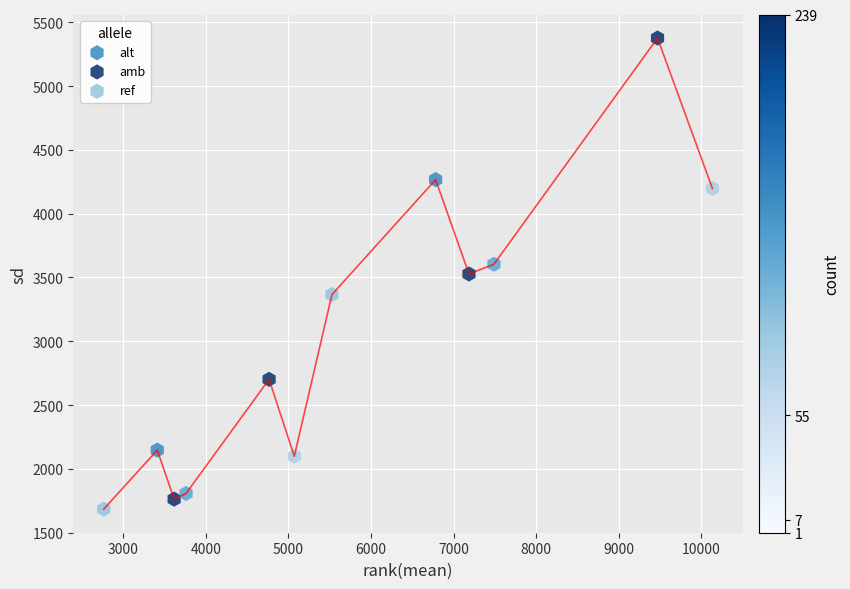

Which series reaches the maximum Y coordinate?

alt